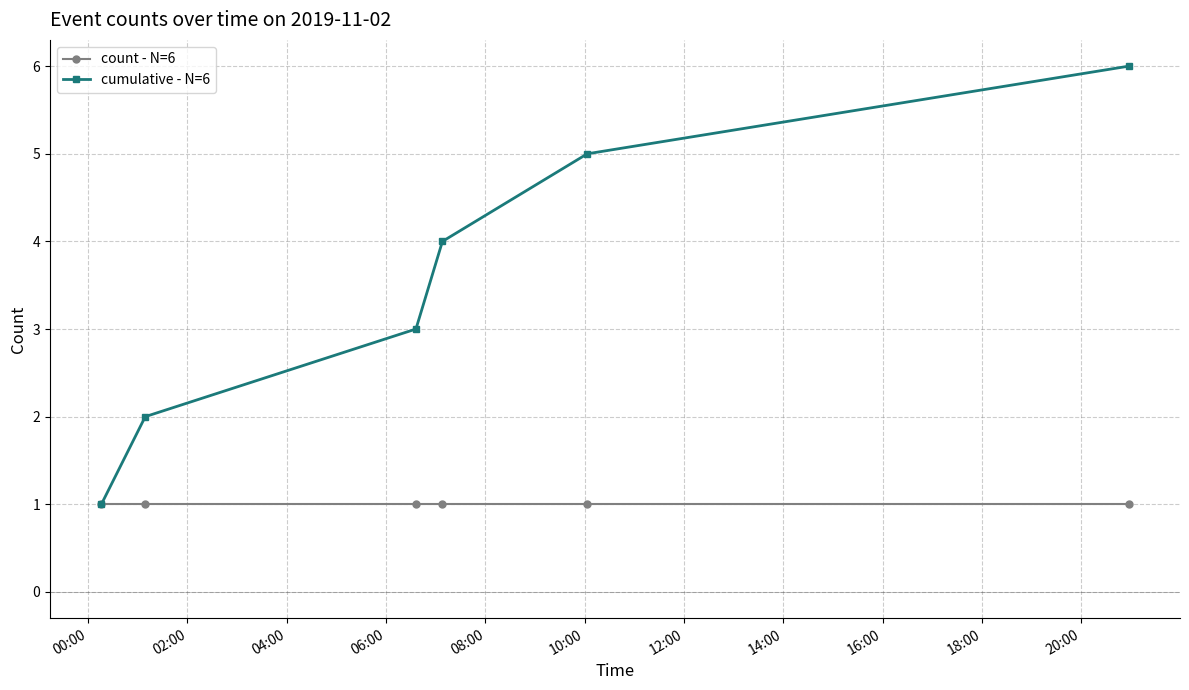

What are all the series names shown in the legend?

count - N=6, cumulative - N=6